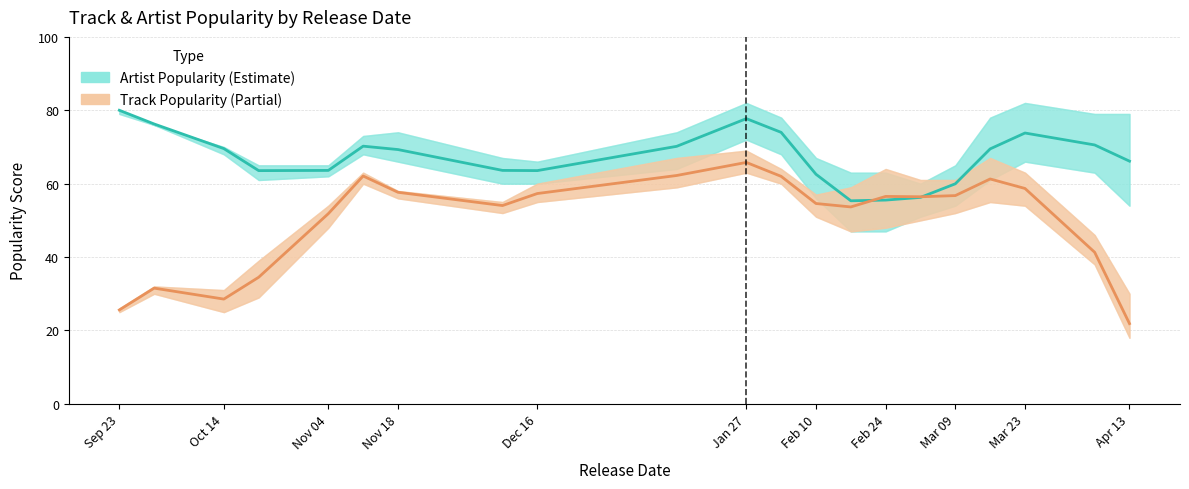

What is the difference between the second highest and minimum values in the Artist Popularity series?

22.4